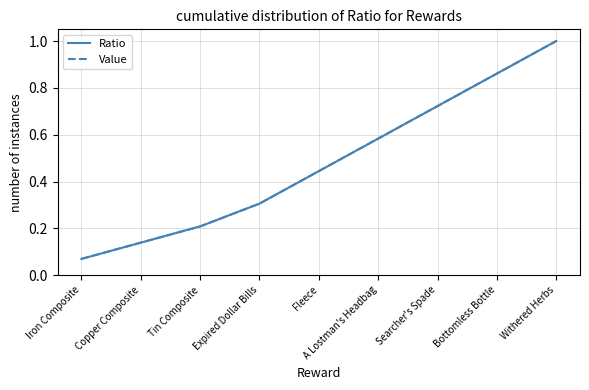

Reading right to left, what are all the values shown in this chart?

Ratio: Withered Herbs=1.0	Bottomless Bottle=0.9	Searcher's Spade=0.7	A Lostman's Headbag=0.6	Fleece=0.4	Expired Dollar Bills=0.3	Tin Composite=0.2	Copper Composite=0.1	Iron Composite=0.1
Value: Withered Herbs=1.0	Bottomless Bottle=0.9	Searcher's Spade=0.7	A Lostman's Headbag=0.6	Fleece=0.4	Expired Dollar Bills=0.3	Tin Composite=0.2	Copper Composite=0.1	Iron Composite=0.1